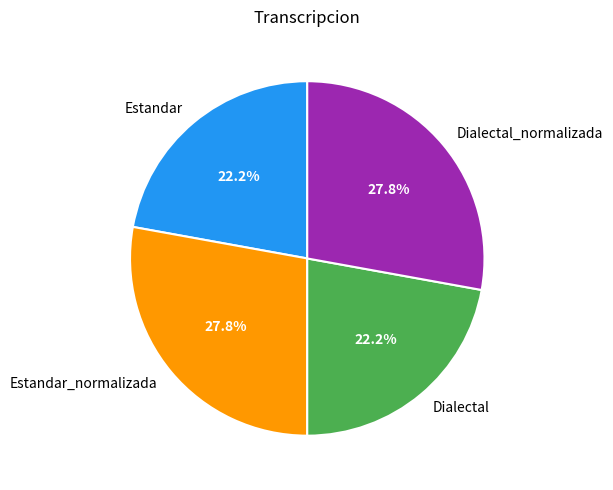

What is the ratio of the value at Dialectal_normalizada to the value at Dialectal?

1.3